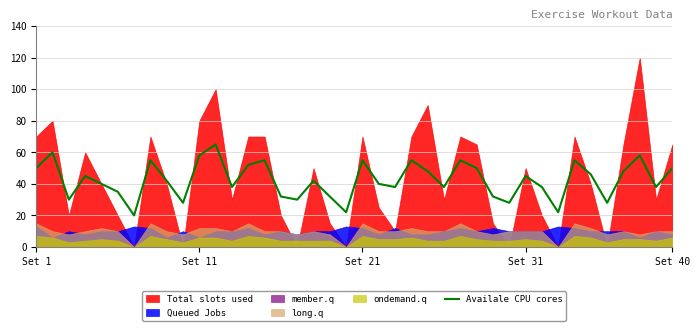

True or false: there are more than 0 points higher than both neighbors.

True